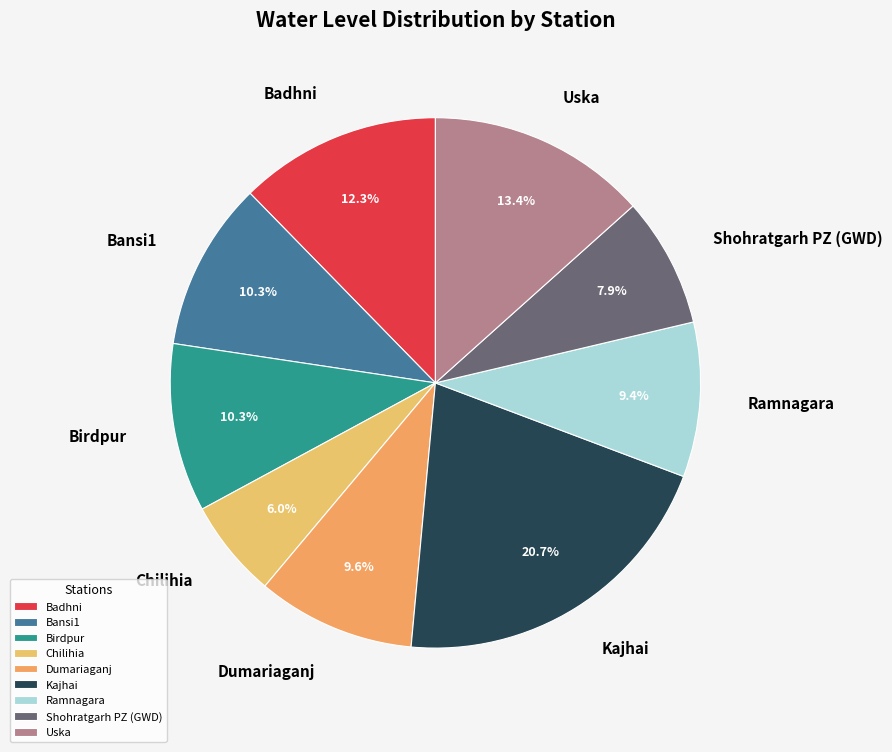

Does any single category account for the majority?

No